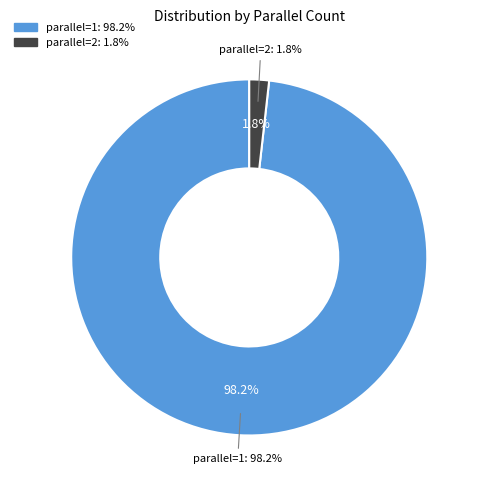

How many segments does this pie chart have?

2